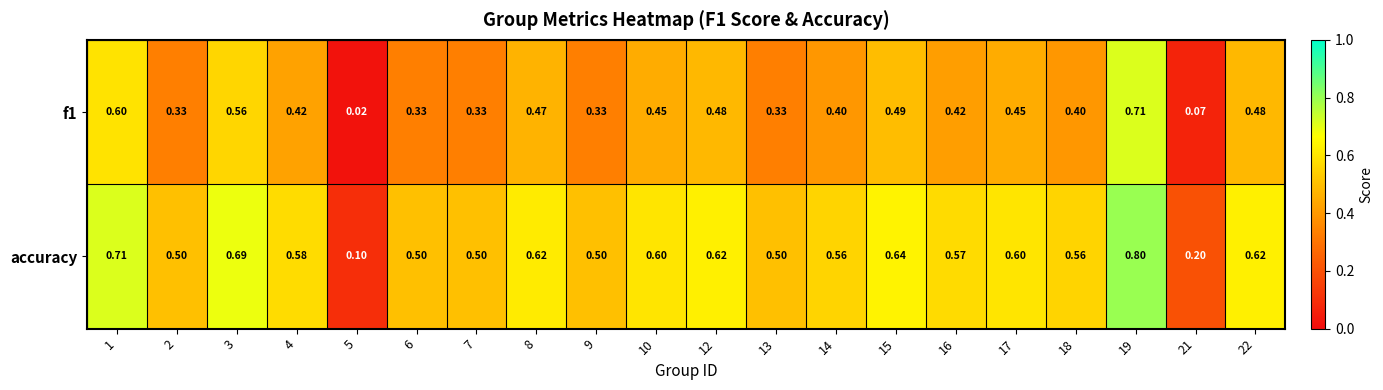

Is the value of accuracy at 10 greater than the value of f1 at 12?

Yes